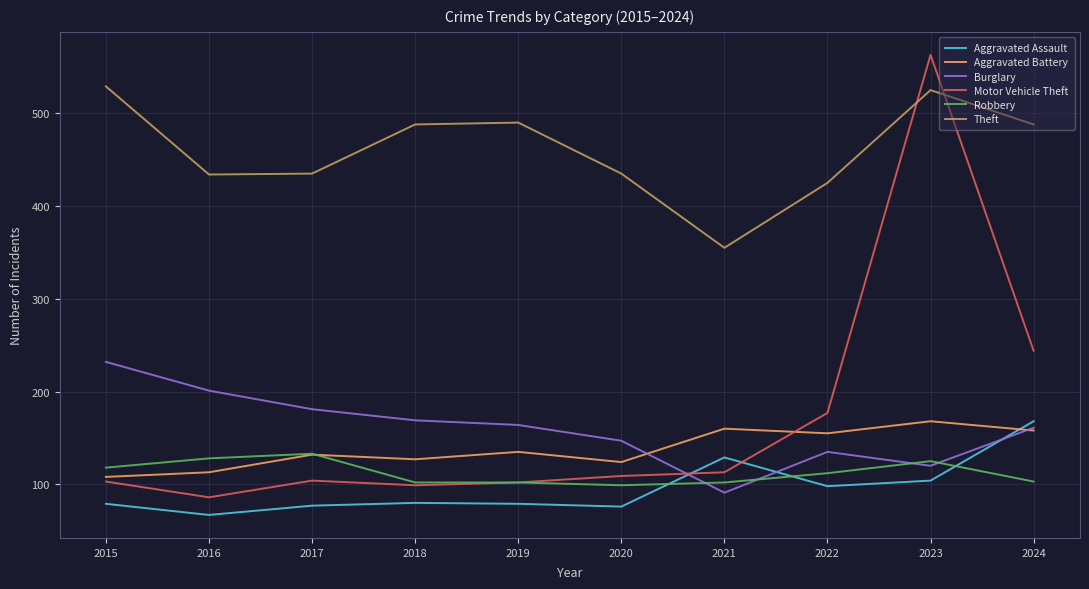

Read the Aggravated Battery value at 2020, to the nearest 10.

120